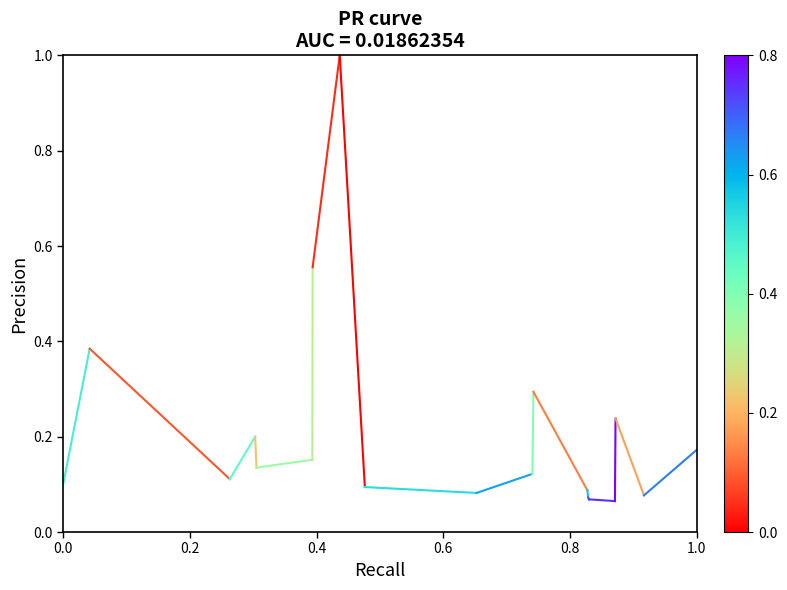

What is the maximum value shown in the chart?

1.0